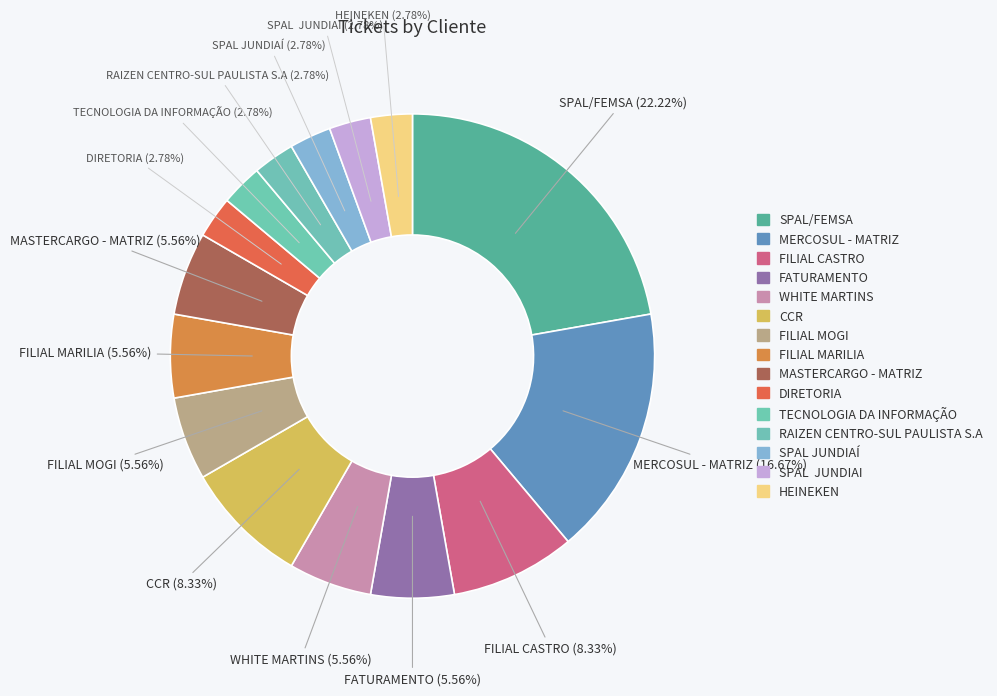

How many slices are in this pie chart?

15